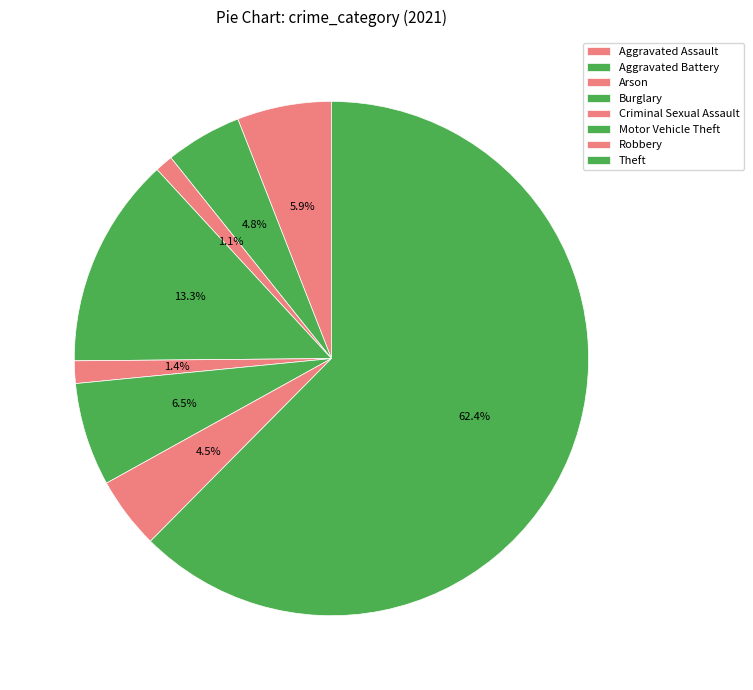

To the nearest percent, what percentage of the pie is Aggravated Battery?

5%